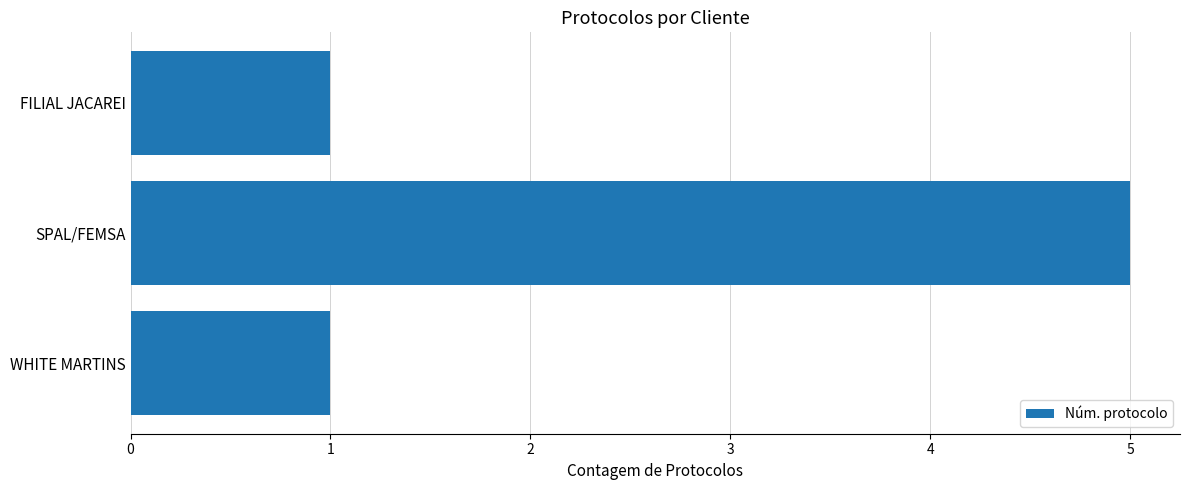

Reading bottom to top, list all the values displayed in this chart.

1	5	1